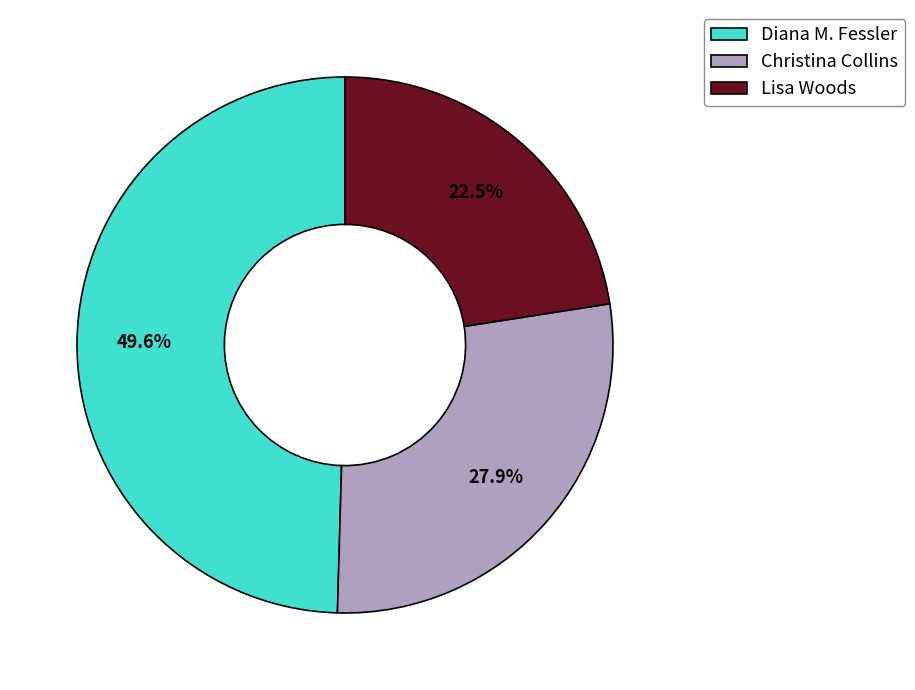

What percentage is NOT represented by Lisa Woods?

77.5%